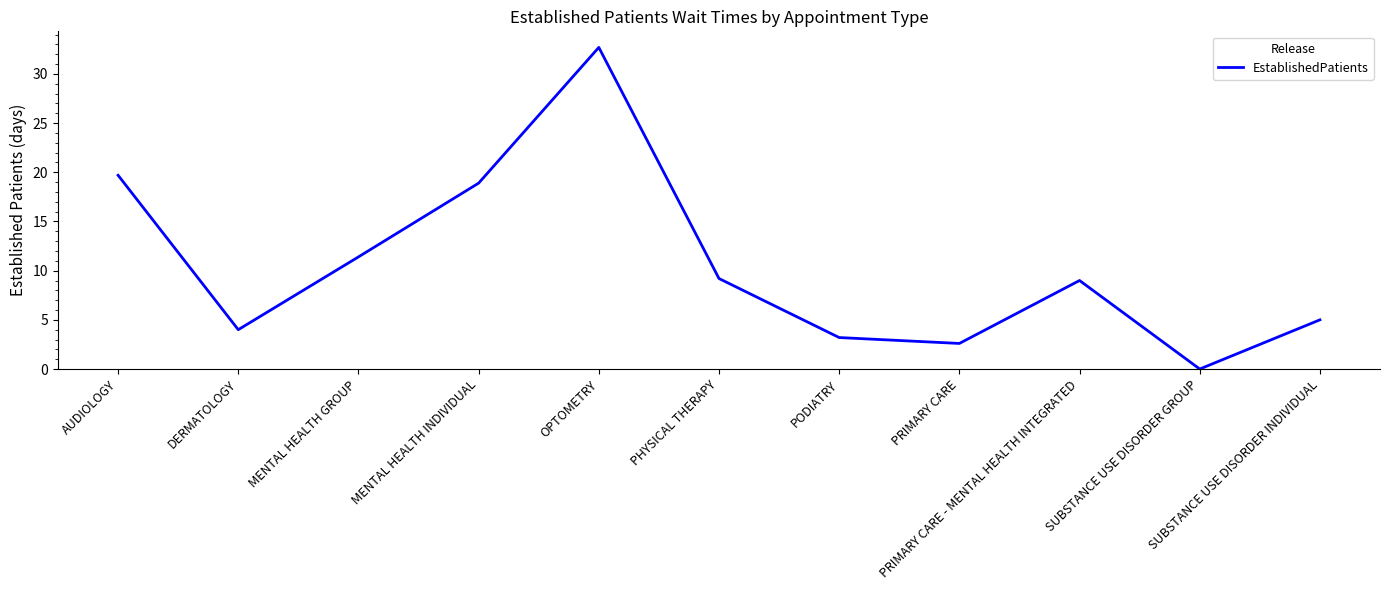

What position from the left is MENTAL HEALTH INDIVIDUAL?

4